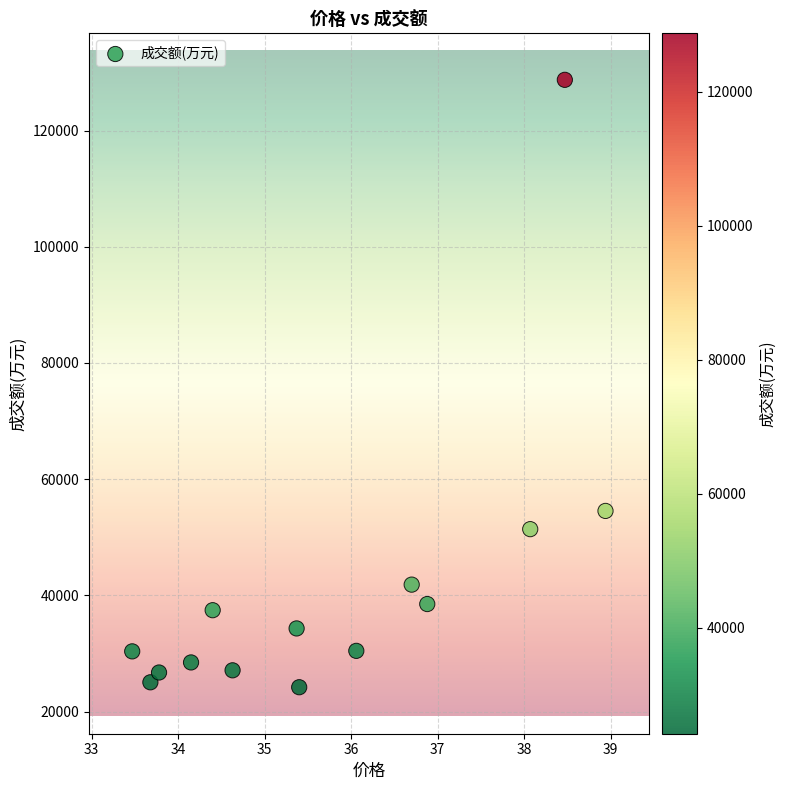

What is the range of Y values (max minus min)?

104518